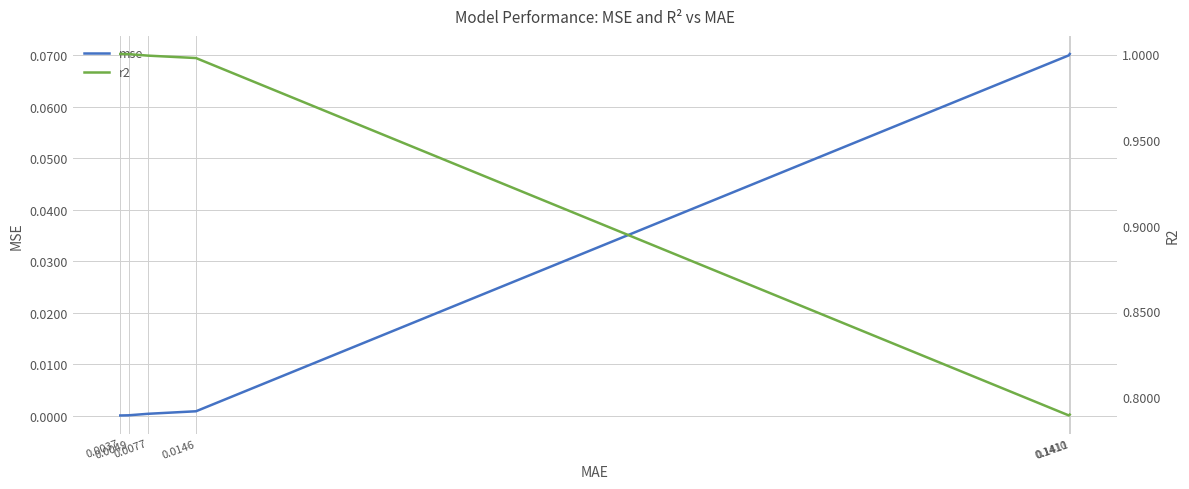

What is the approximate value of mse at 0.1411?

0.1